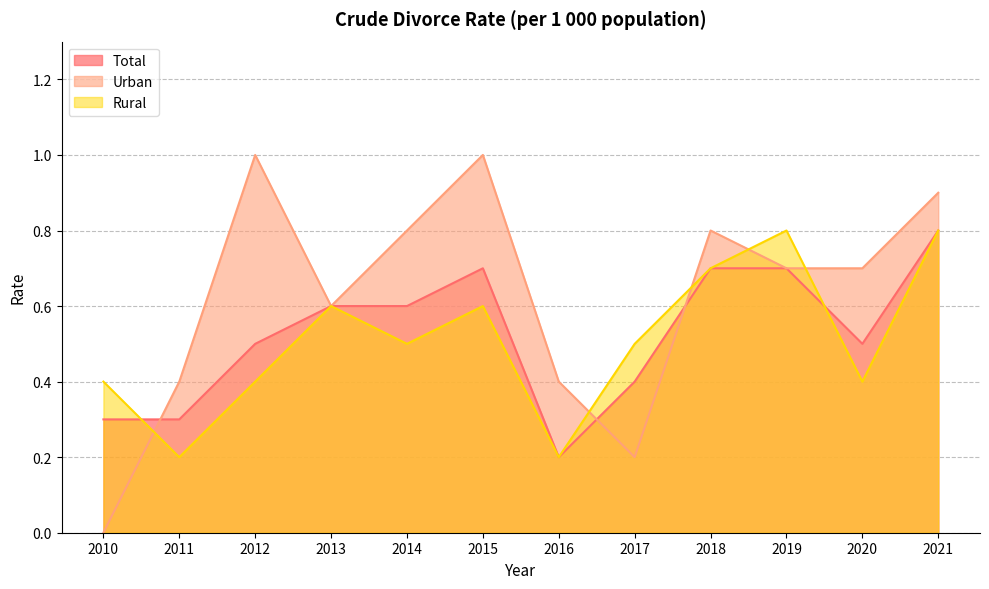

Is it true that Urban equals 0.3 at 2014?

False